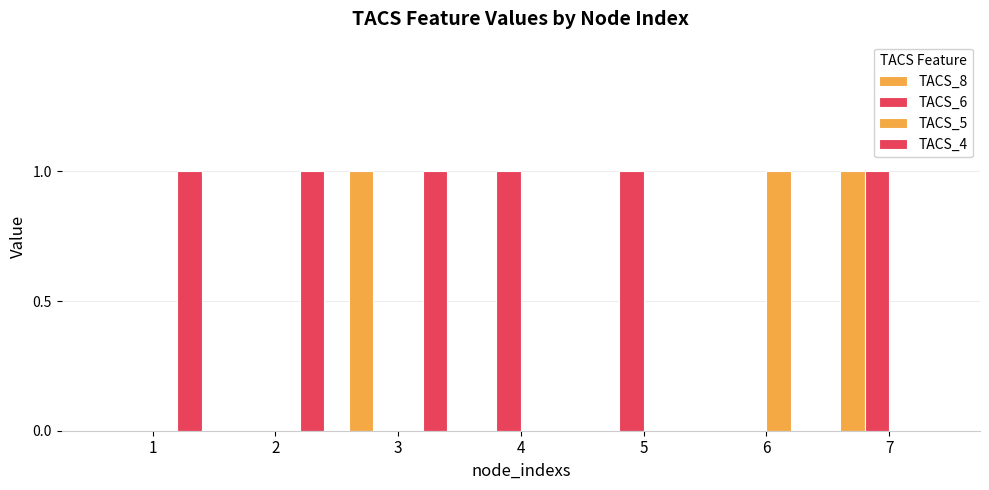

Reading left to right, extract all data points from this chart.

TACS_8: 1=0	2=0	3=1	4=0	5=0	6=0	7=1
TACS_6: 1=0	2=0	3=0	4=1	5=1	6=0	7=1
TACS_5: 1=0	2=0	3=0	4=0	5=0	6=1	7=0
TACS_4: 1=1	2=1	3=1	4=0	5=0	6=0	7=0